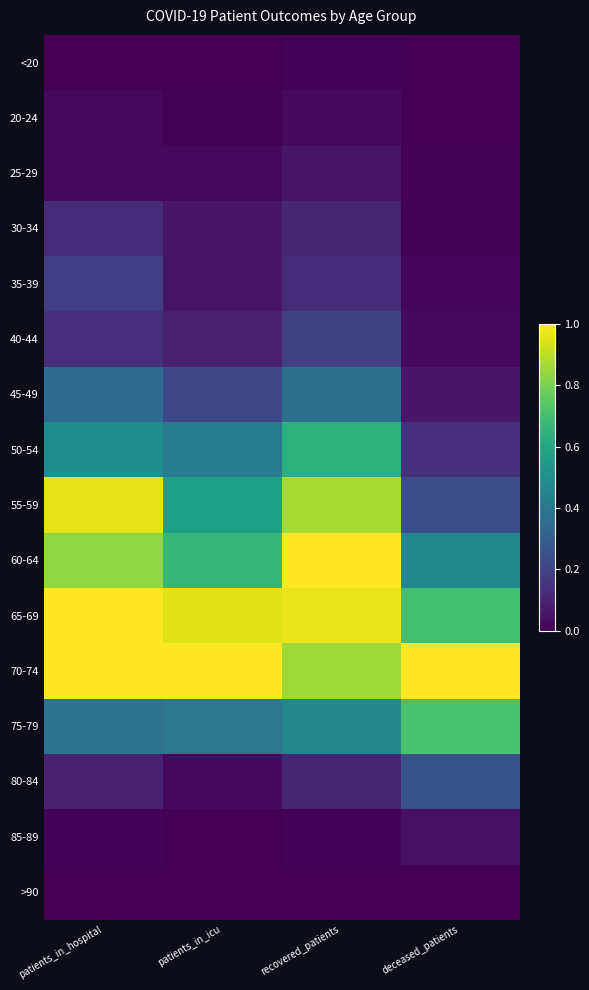

What is the spread (max minus min) of values at recovered_patients?

1.0